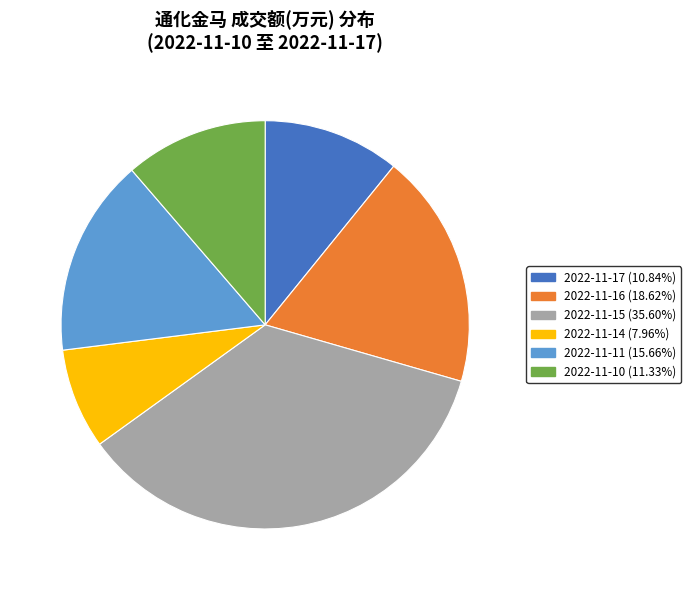

Do 2022-11-11 (15.66%) and 2022-11-15 (35.60%) together represent more than half of the pie?

Yes